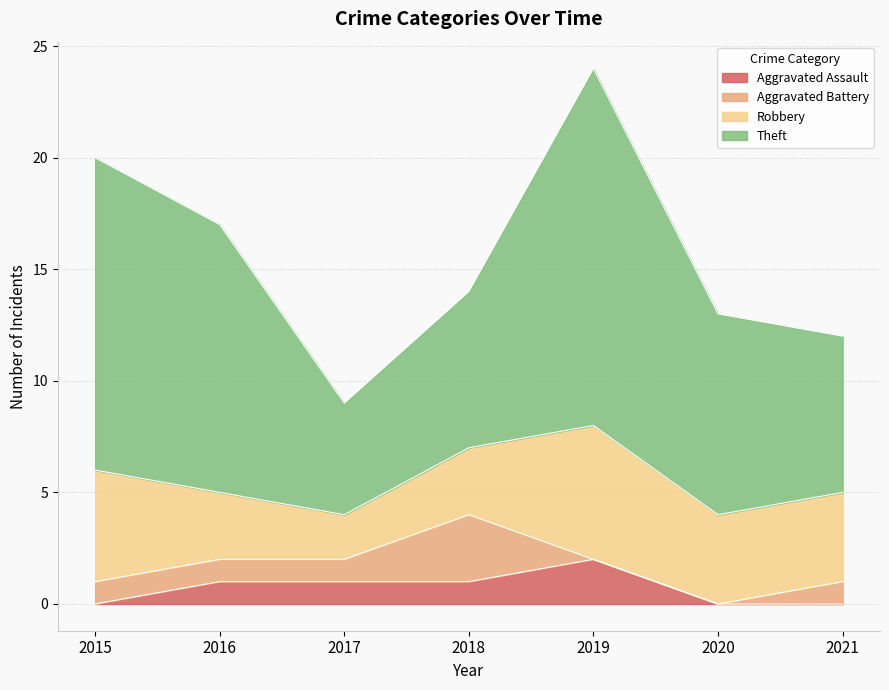

Reading left to right, extract all data points from this chart.

Aggravated Assault: 2015=0	2016=1	2017=1	2018=1	2019=2	2020=0	2021=0
Aggravated Battery: 2015=1	2016=1	2017=1	2018=3	2019=0	2020=0	2021=1
Robbery: 2015=5	2016=3	2017=2	2018=3	2019=6	2020=4	2021=4
Theft: 2015=14	2016=12	2017=5	2018=7	2019=16	2020=9	2021=7